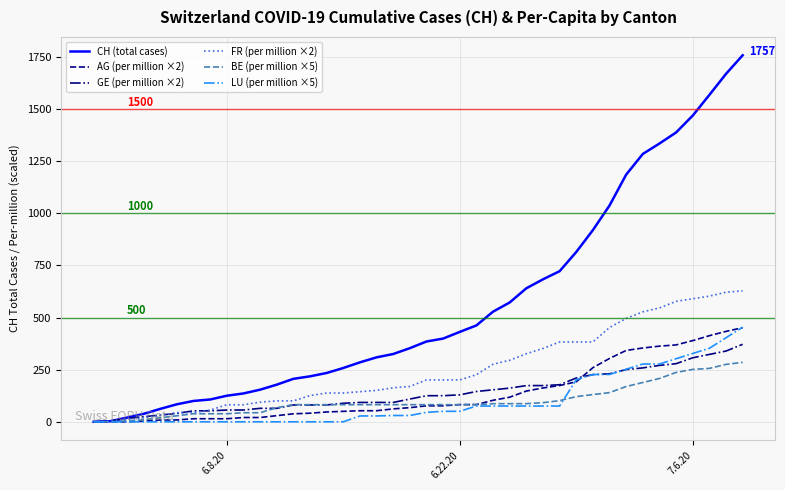

What is the highest value of the FR (per million ×2) series?

627.5